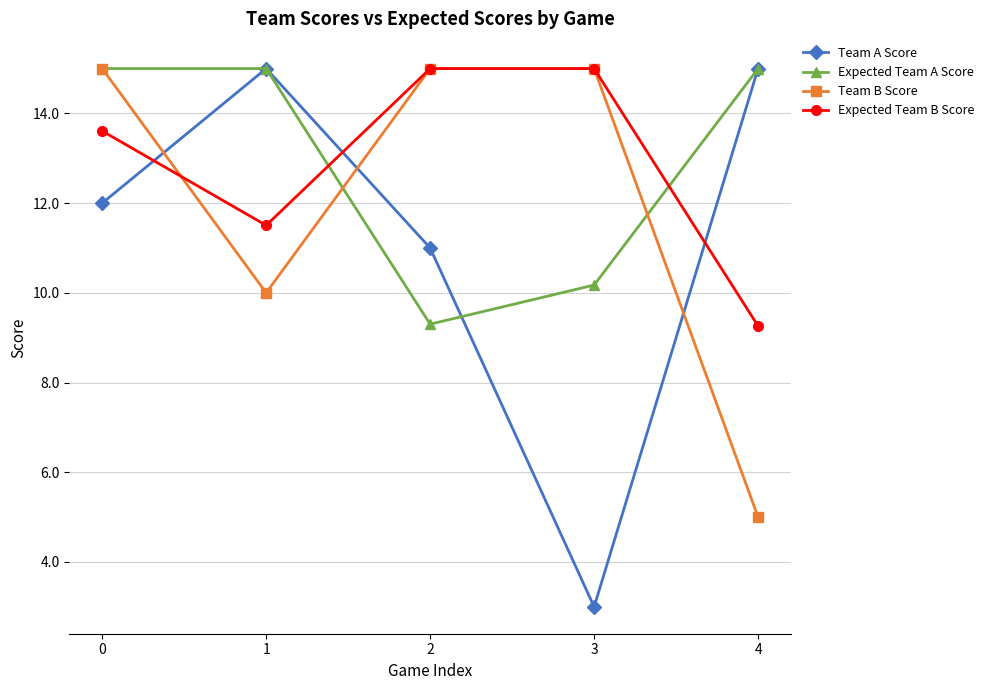

The value of Expected Team A Score at 2 is 9.3. True or false?

True